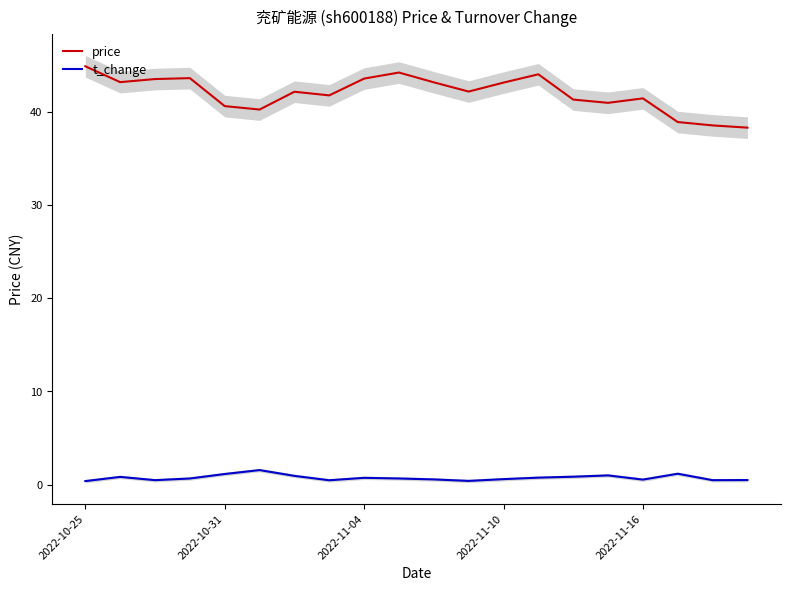

What is the average value of the t_change series?

0.7